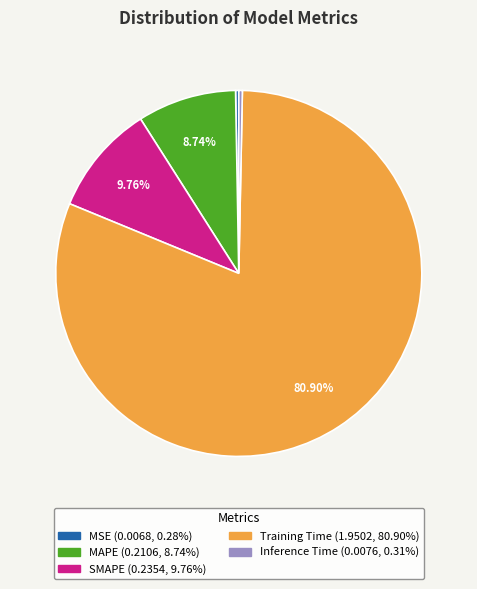

To the nearest percent, what is the difference between the MAPE and SMAPE slice percentages?

1%